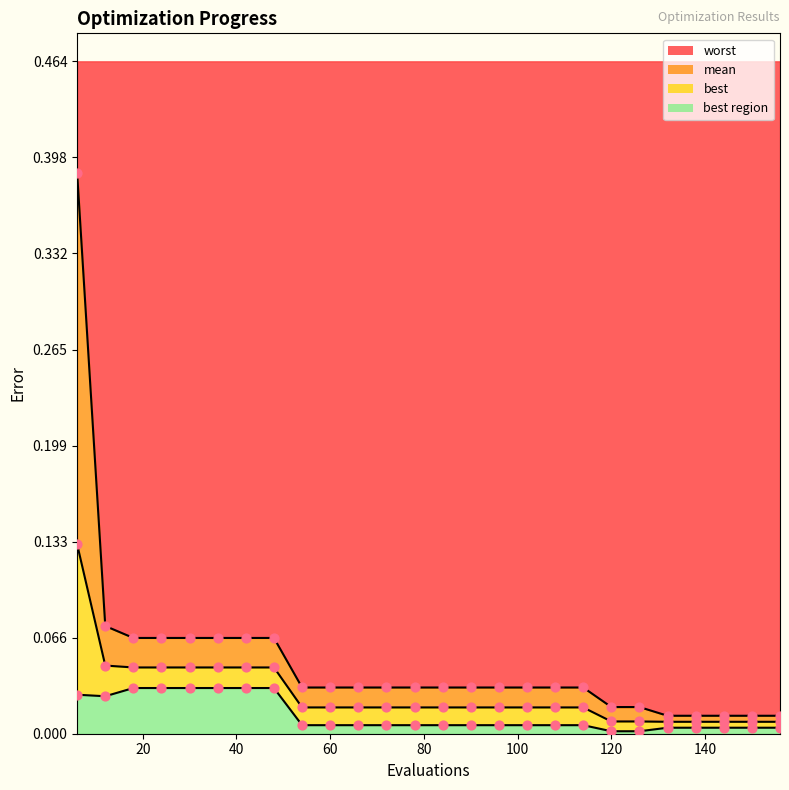

What is the total value across all series at 78?

0.1